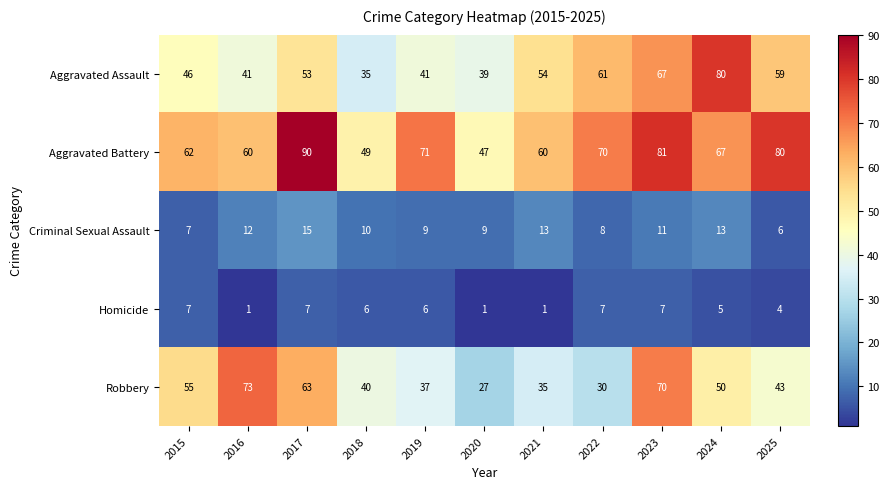

How many data points in Criminal Sexual Assault are less than 10?

5